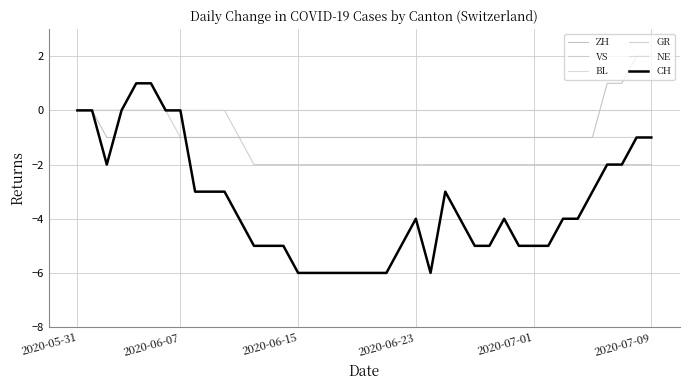

Reading left to right, what are all the values shown in this chart?

ZH: 0	0	-1	-1	-1	-1	-1	-1	-1	-1	-1	-1	-1	-1	-1	-1	-1	-1	-1	-1	-1	-1	-1	-1	-1	-1	-1	-1	-1	-1	-1	-1	-1	-1	-1	-1	1	1	2	2
VS: 0	0	0	0	0	0	0	0	0	0	0	-1	-2	-2	-2	-2	-2	-2	-2	-2	-2	-2	-2	-2	-2	-2	-2	-2	-2	-2	-2	-2	-2	-2	-2	-2	-2	-2	-2	-2
BL: 0	0	0	0	0	0	0	0	0	0	0	0	0	0	0	0	0	0	0	0	0	0	0	0	0	0	0	0	0	0	0	0	0	0	0	0	0	0	0	0
GR: 0	0	0	0	0	0	0	-1	-1	-1	-1	-1	-1	-1	-1	-1	-1	-1	-1	-1	-1	-1	-1	-1	-1	-1	-1	-1	-1	-1	-1	-1	-1	-1	-1	-1	-1	-1	-1	-1
NE: 0	0	0	0	0	0	0	0	0	0	0	0	0	0	0	0	0	0	0	0	0	0	0	0	0	0	0	0	0	0	0	0	0	0	0	0	0	0	0	0
CH: 0	0	-2	0	1	1	0	0	-3	-3	-3	-4	-5	-5	-5	-6	-6	-6	-6	-6	-6	-6	-5	-4	-6	-3	-4	-5	-5	-4	-5	-5	-5	-4	-4	-3	-2	-2	-1	-1